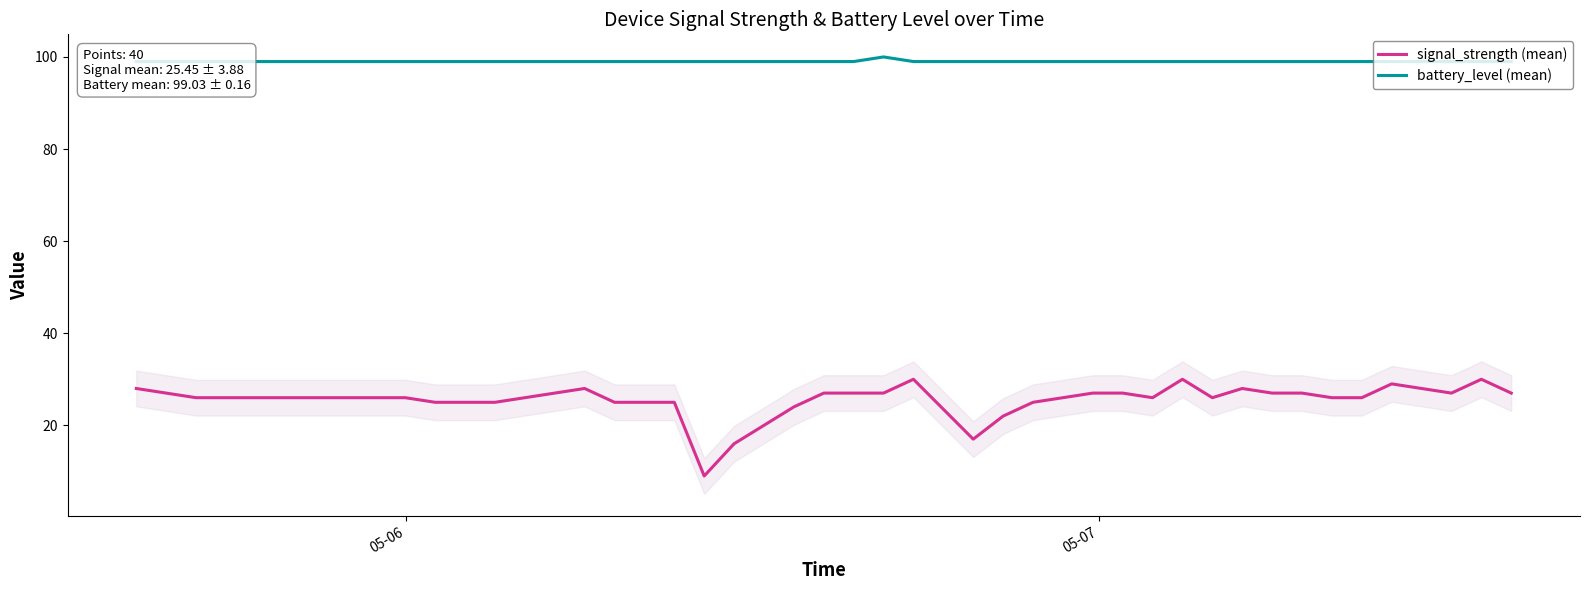

What is the lowest value of the signal_strength (mean) series?

9